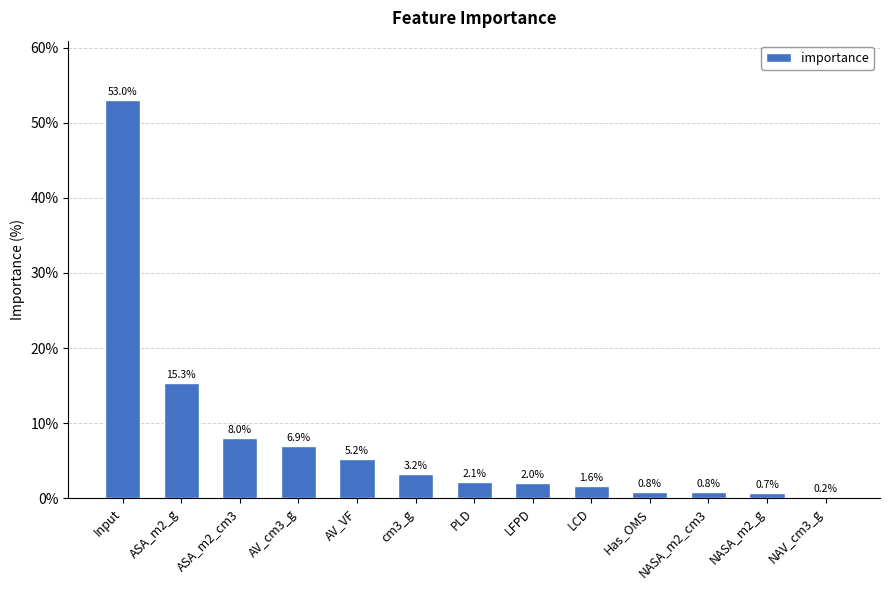

Which category has the highest value across all series?

Input